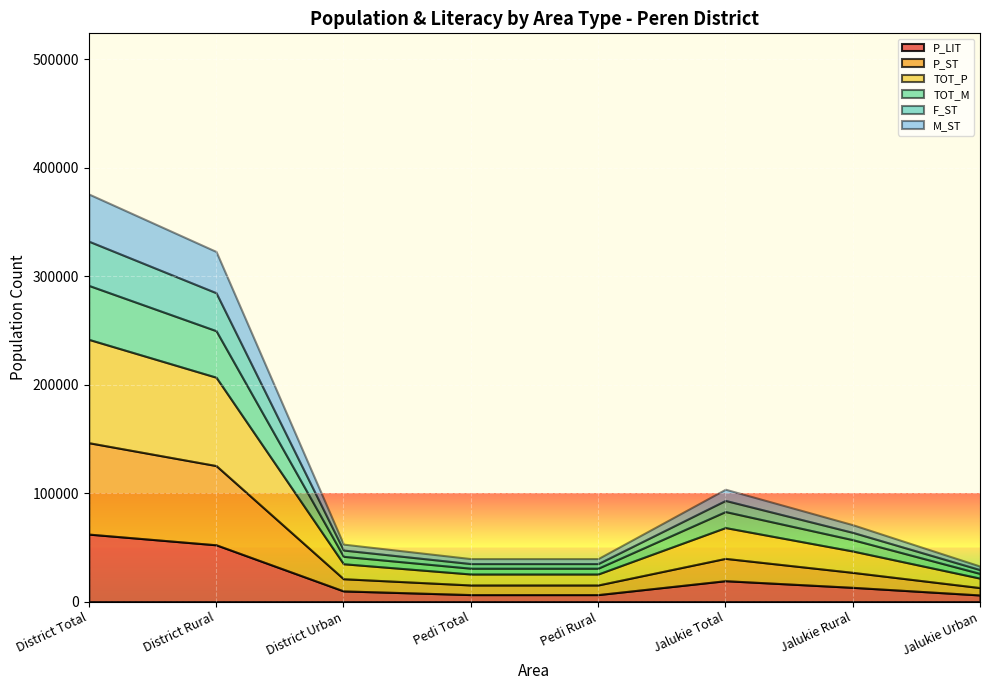

Which category has the lowest value in the TOT_M series?

Jalukie Urban